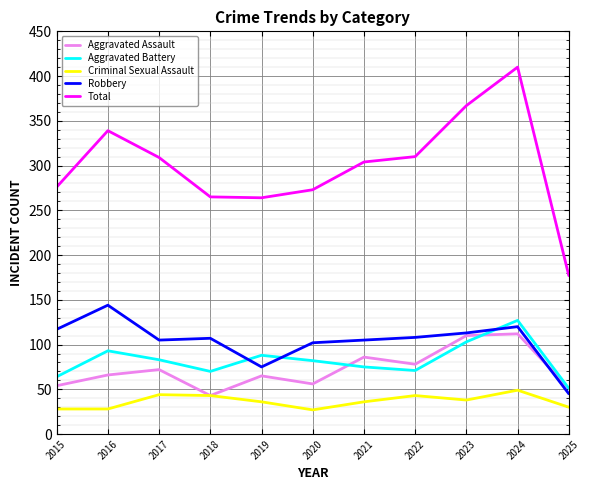

Is it true that Aggravated Assault equals 31 at 2015?

False